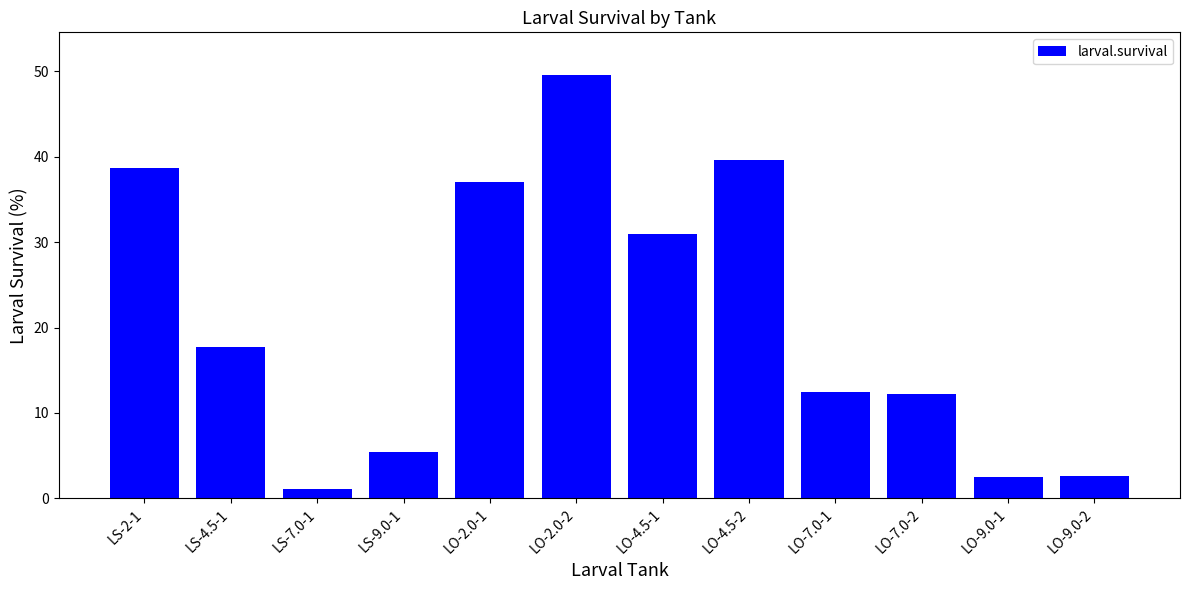

Between LO-7.0-2 and LS-2-1, which is larger?

LS-2-1